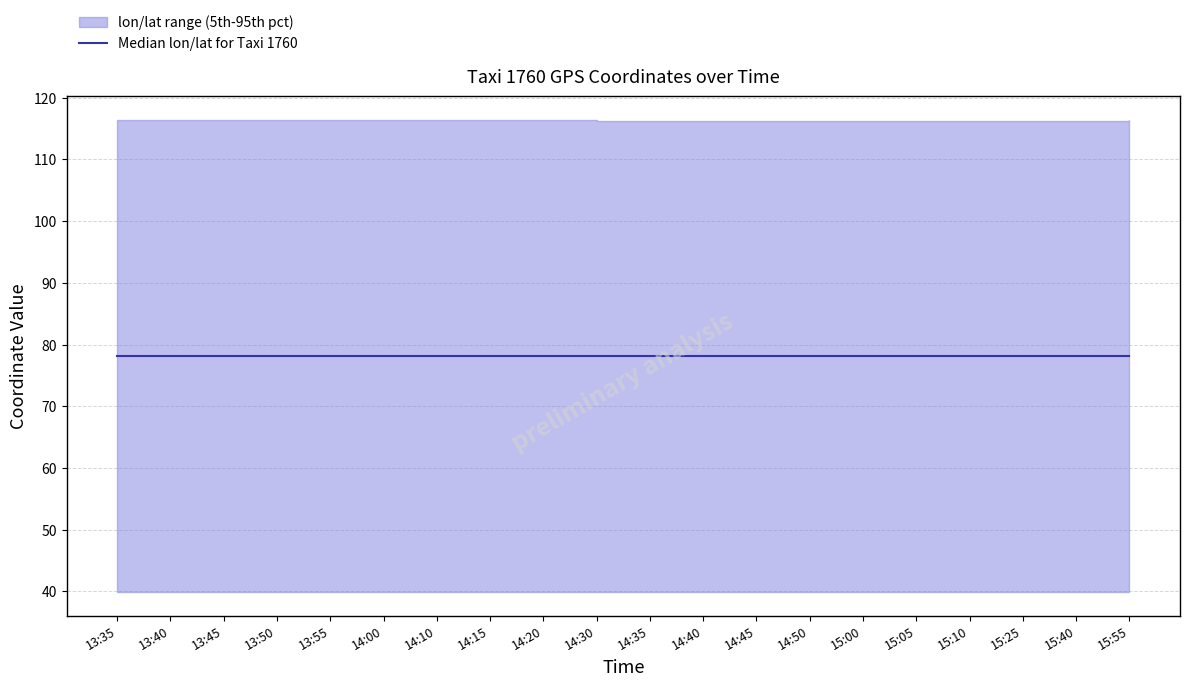

Where is the first local maximum?

13:50